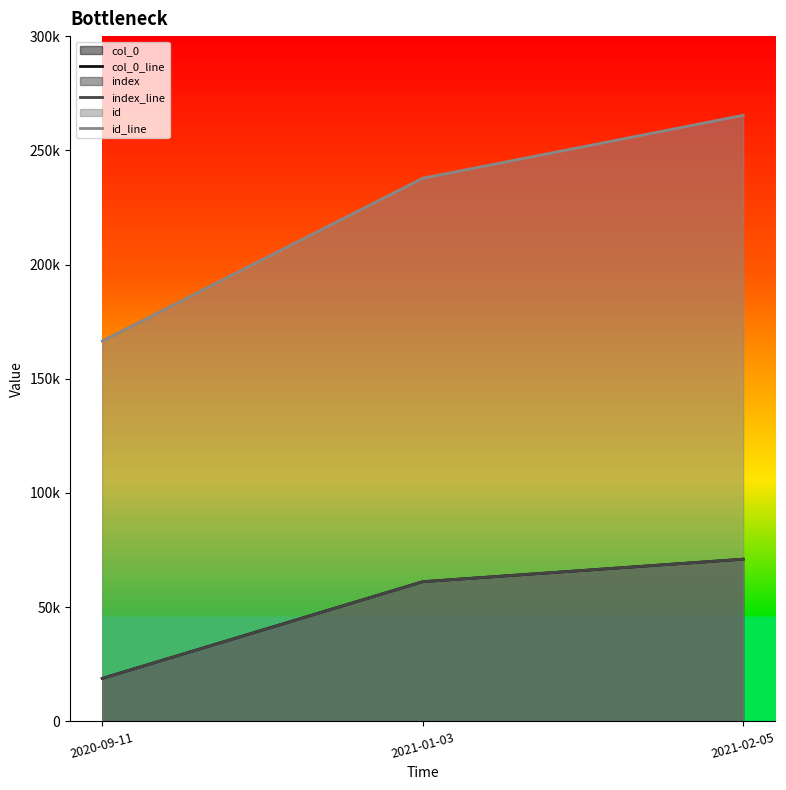

List the series in order of their peak value, highest first.

id_line, col_0_line, index_line